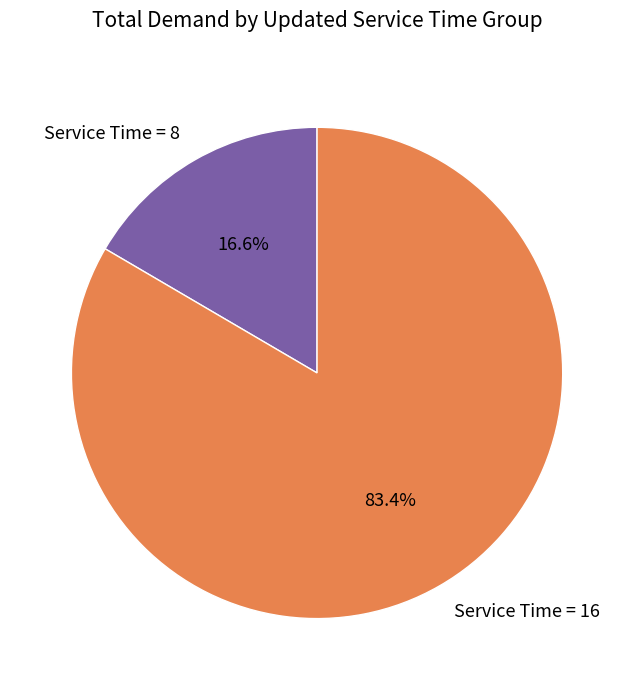

Does any single category account for the majority?

Yes